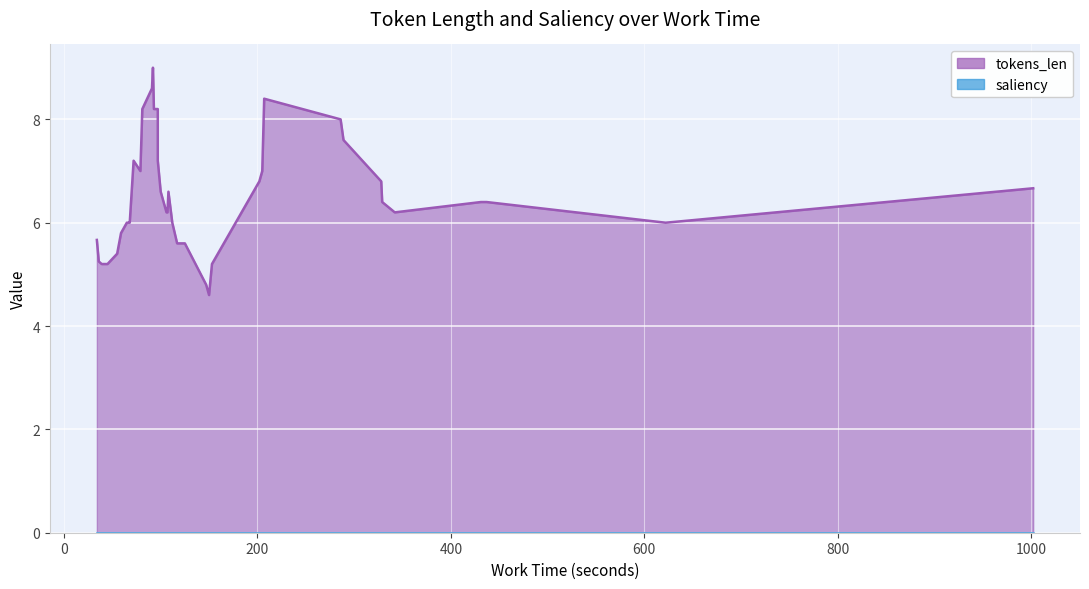

True or false: saliency has more than 0 points higher than both neighbors.

False